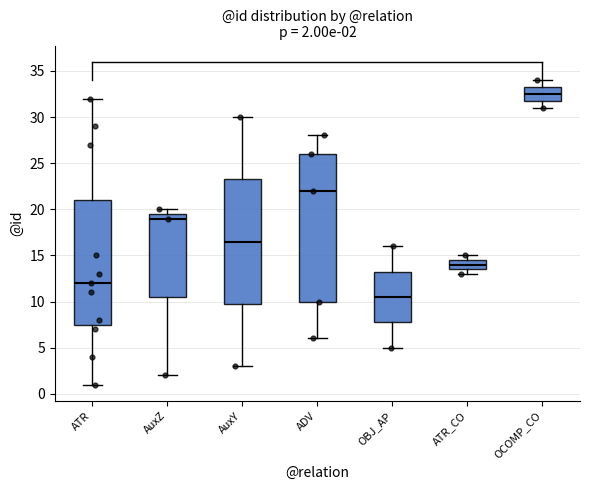

Comparing the boxes themselves (not the whiskers), which one is the tallest?

ADV